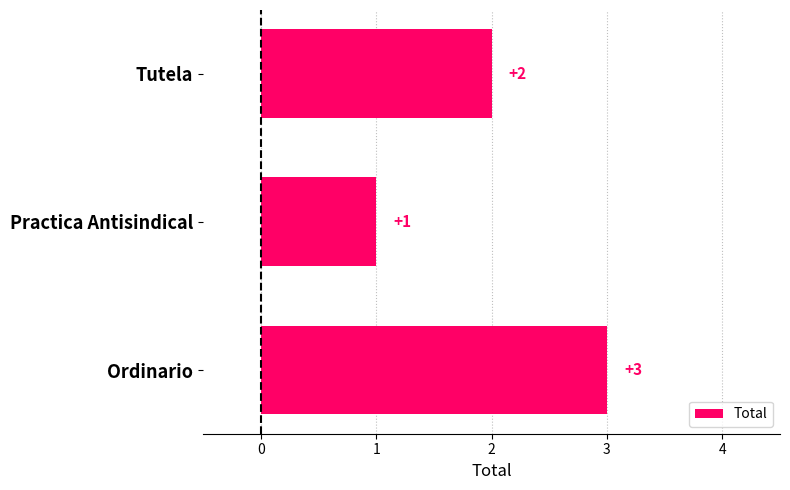

Reading top to bottom, transcribe all the data shown in this chart.

2	1	3